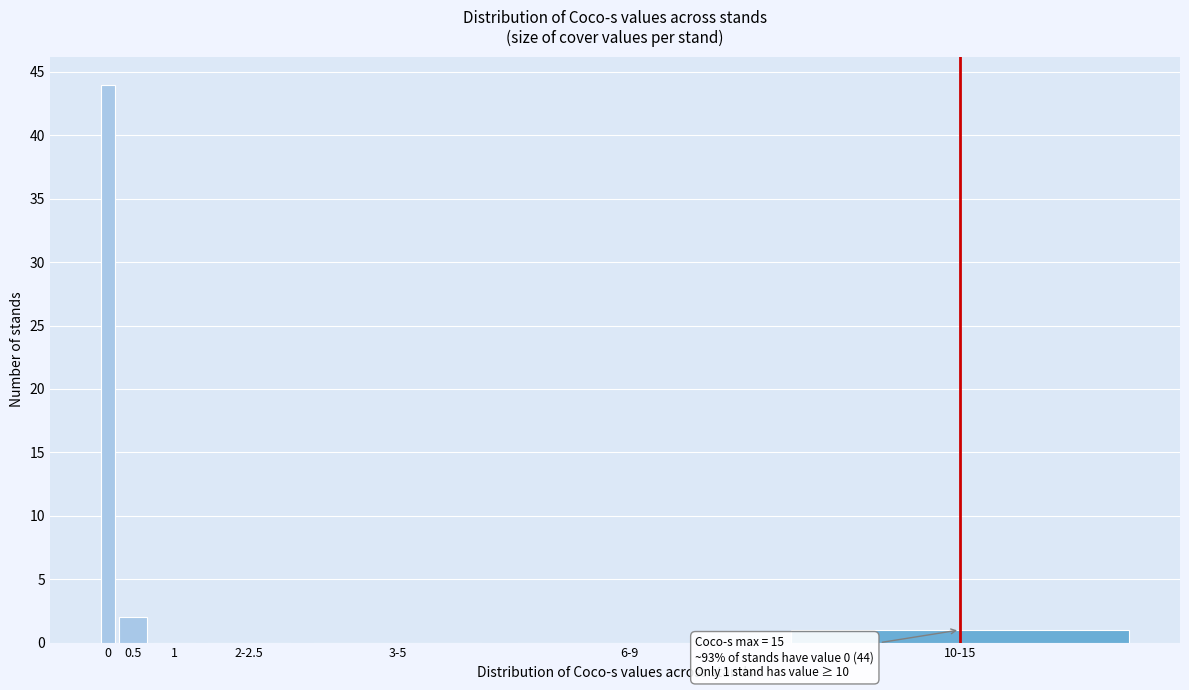

Reading left to right, extract all data points from this chart.

0=44	0.5=2	1=0	2-2.5=0	3-5=0	6-9=0	10-15=1